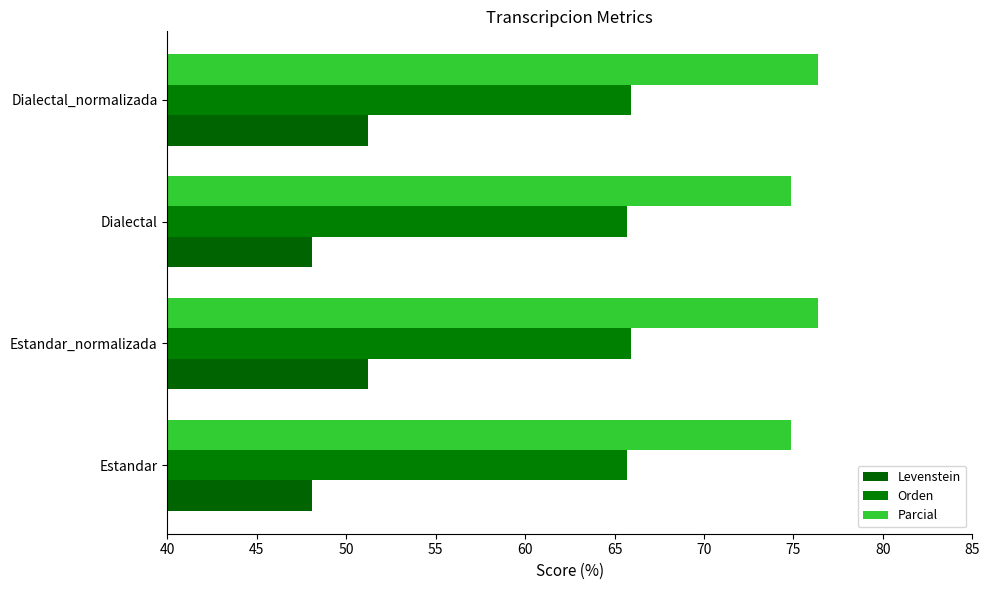

What is the value of the Orden bar at the 4th from the left?

65.9